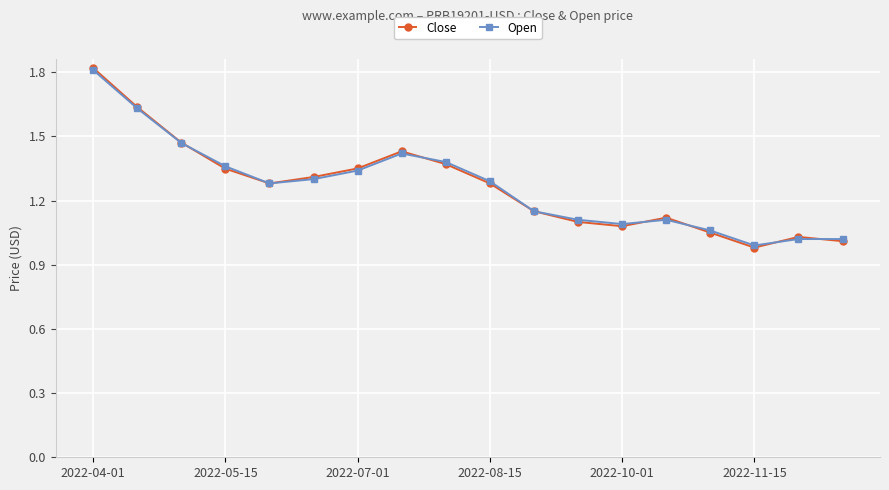

Is it true that Open equals 1.3 at 2022-08-15?

True